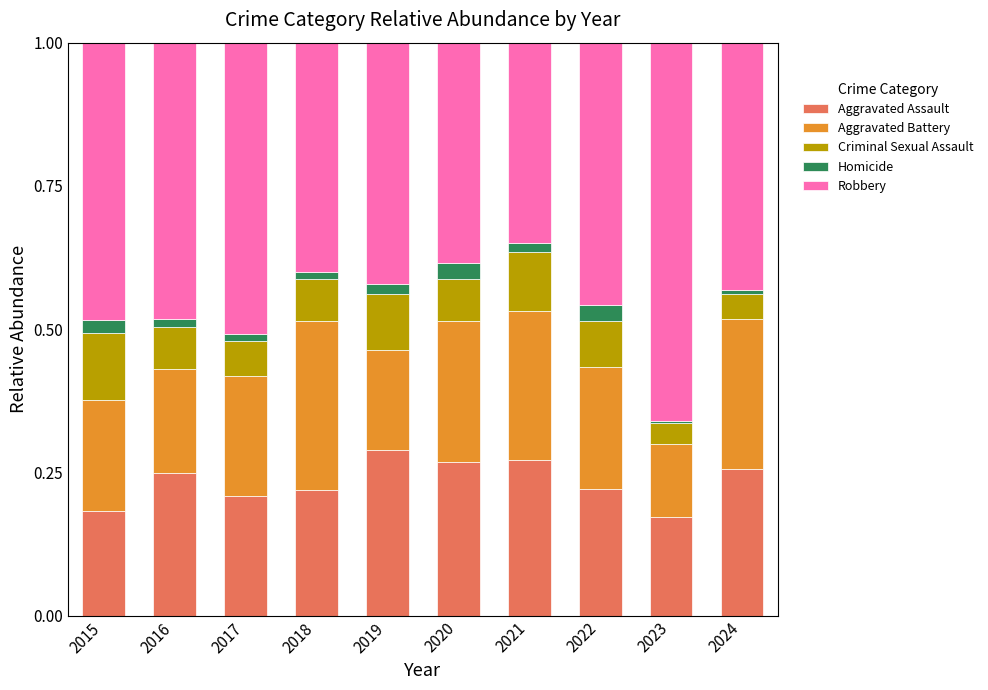

How many Aggravated Assault values are between 0 and 1?

10